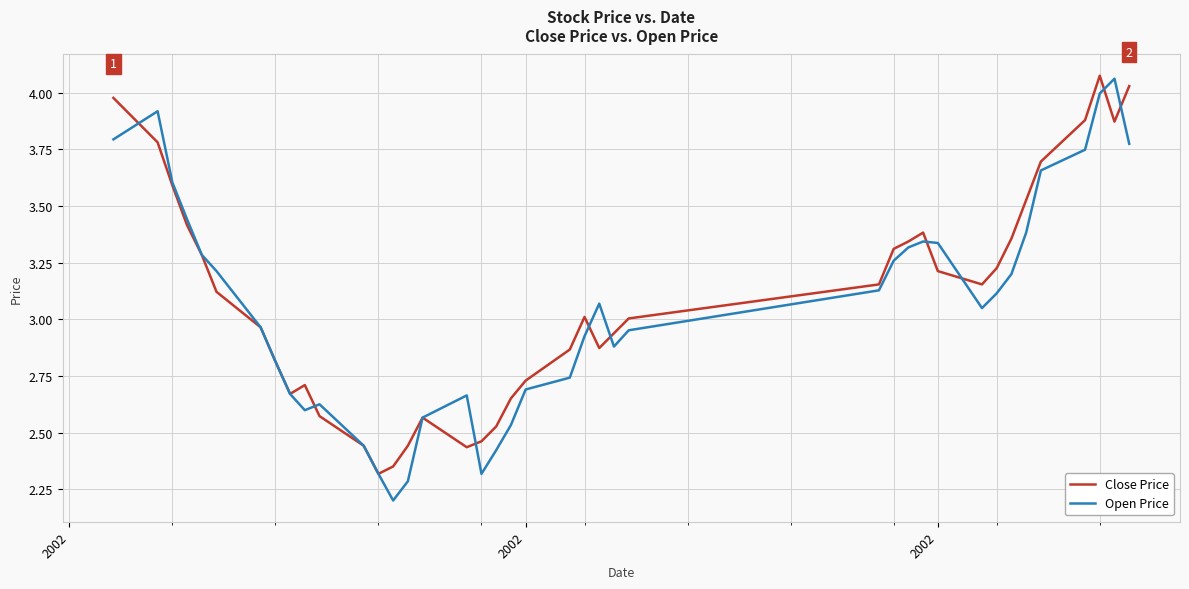

What is the minimum value shown in the chart?

2.2